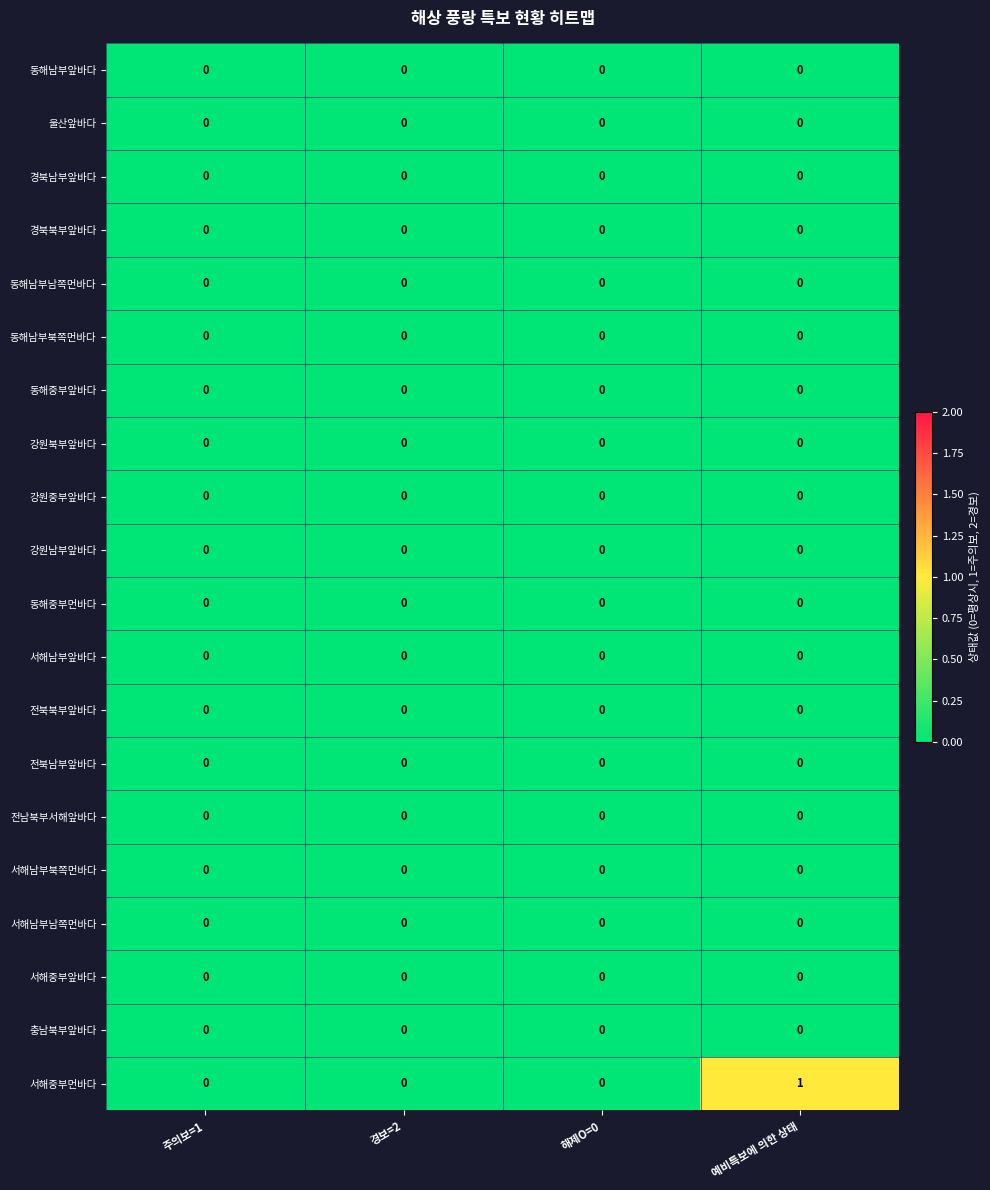

Which series has the largest total across all categories?

서해중부먼바다